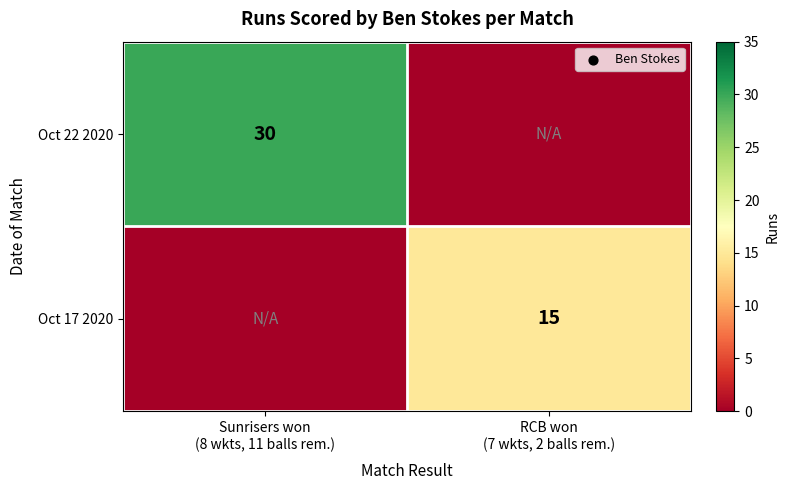

What is the sum of the Oct 22 2020 values at RCB won (7 wkts, 2 balls rem.) and Sunrisers won (8 wkts, 11 balls rem.)?

30